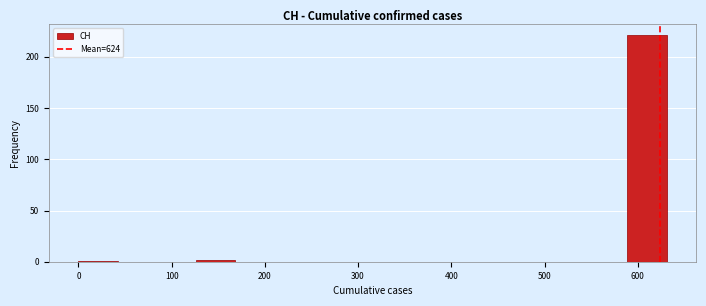

Reading left to right, list every bar in this chart as the range it spans on the x-axis followed by its height. Neither the bar edges nor the heights are printed on the chart, so give them approximately, as read against the axes.

0 to 40: under 5
40 to 80: 0
80 to 130: 0
130 to 170: under 5
170 to 210: 0
210 to 250: 0
250 to 290: 0
290 to 340: 0
340 to 380: 0
380 to 420: 0
420 to 460: 0
460 to 500: 0
500 to 550: 0
550 to 590: 0
590 to 630: 220